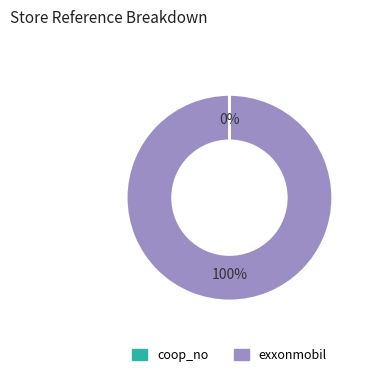

Does any single category account for the majority?

Yes